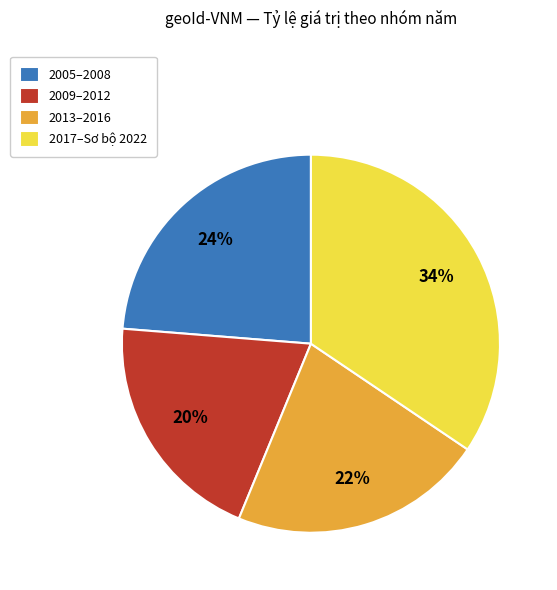

The 2013–2016 slice represents 15% of the pie. True or false?

False